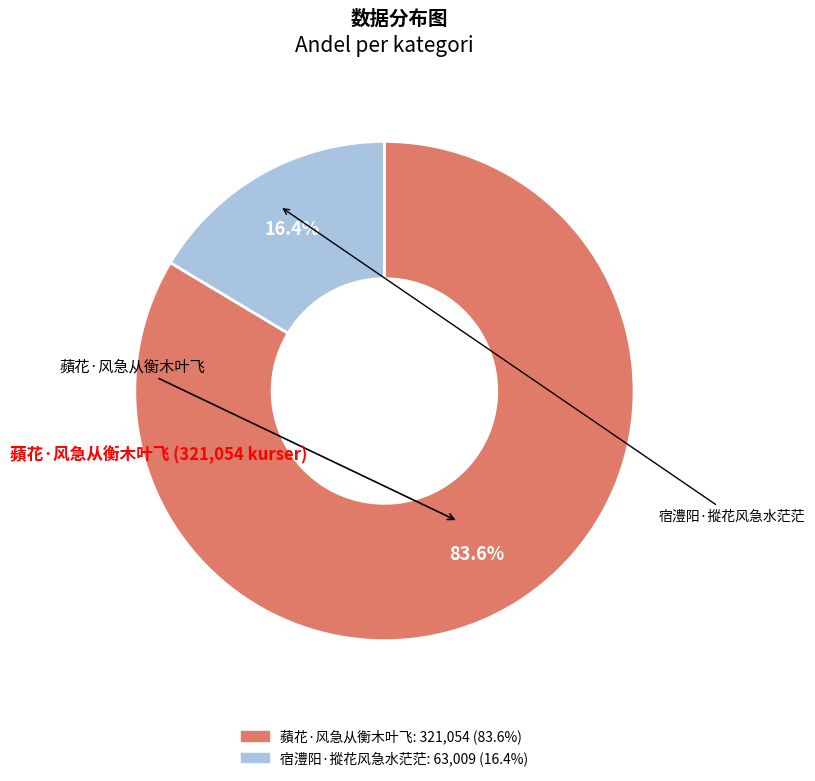

How many slices are in this pie chart?

2